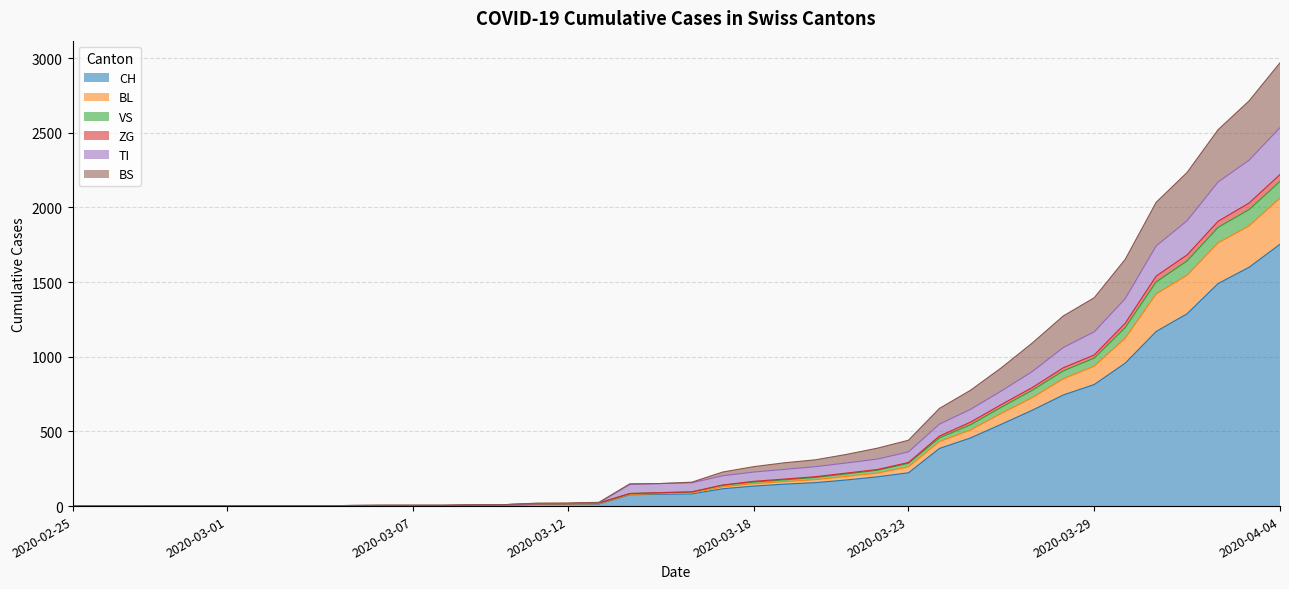

How many data points in CH are above 82?

19